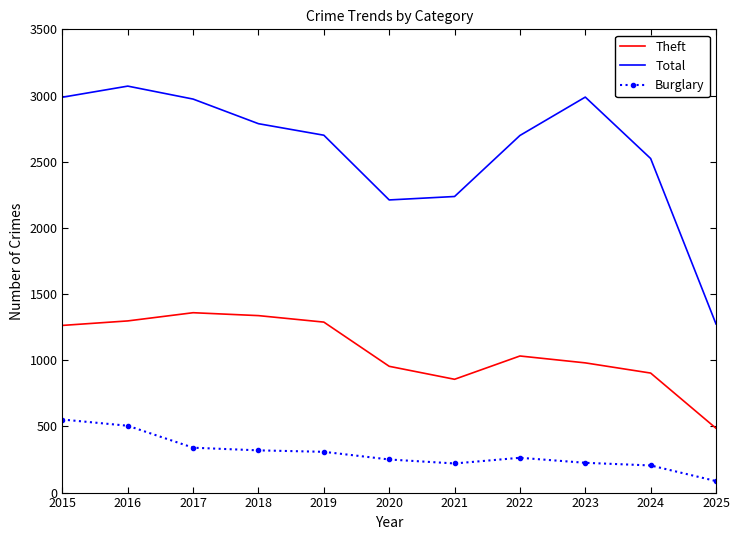

What is the approximate value of Theft at 2024?

903